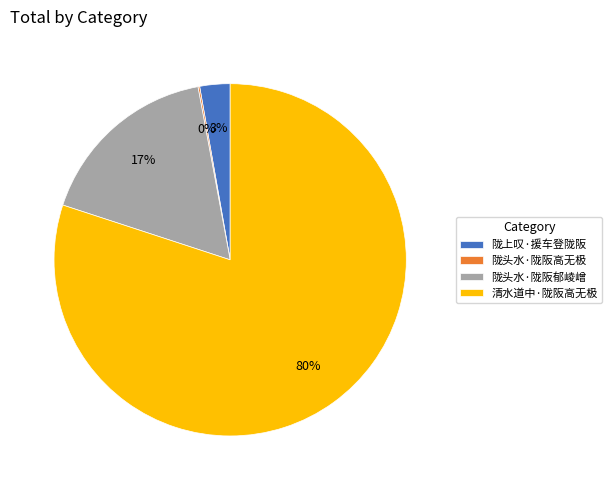

To the nearest percent, what is the difference between the 陇头水·陇阪郁崚嶒 and 陇上叹·援车登陇阪 slice percentages?

14%